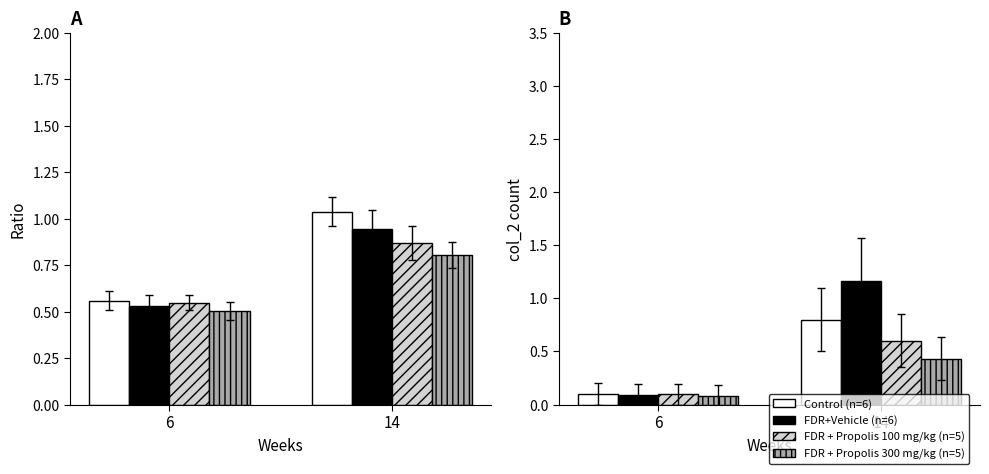

Is the value of FDR + Propolis 100 mg/kg (n=5) at 6 greater than the value of FDR+Vehicle (n=6) at 6?

Yes